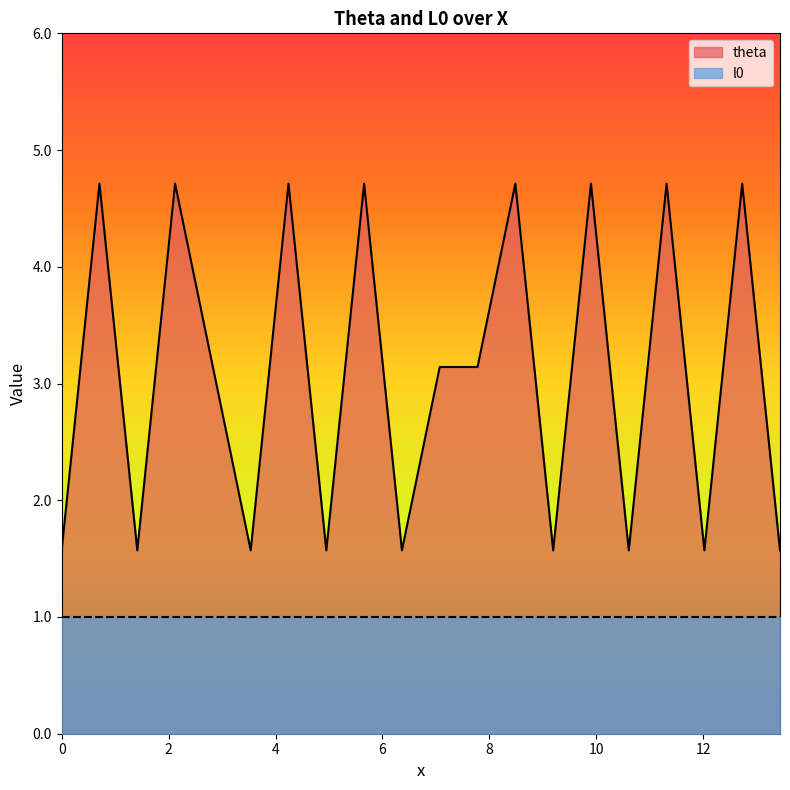

How many points are lower than both their immediate neighbors (excluding endpoints)?

7